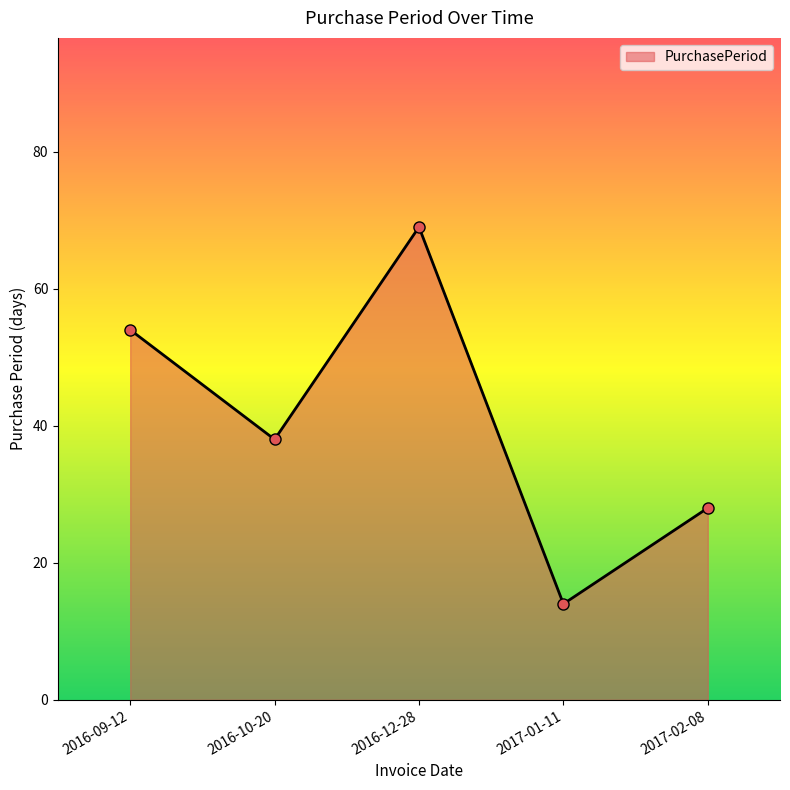

What is the sum of the values at 2017-01-11 and 2017-02-08?

42